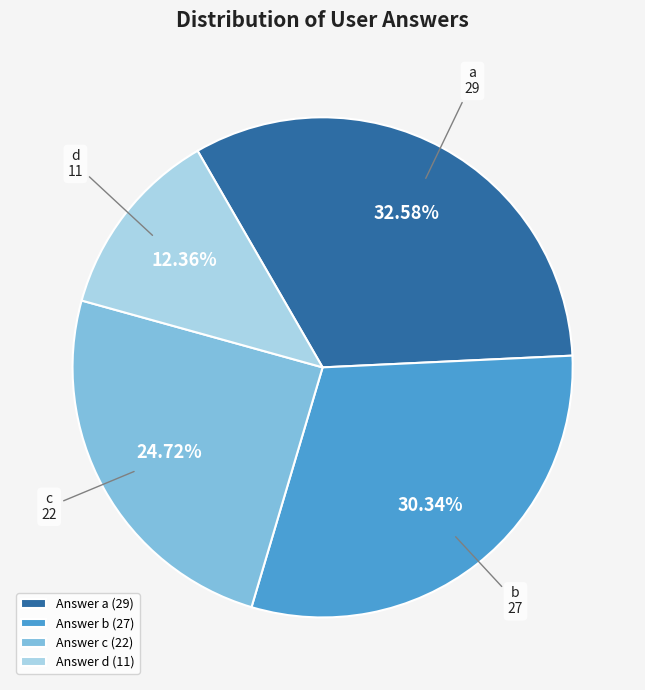

Between d and c, which is larger?

c